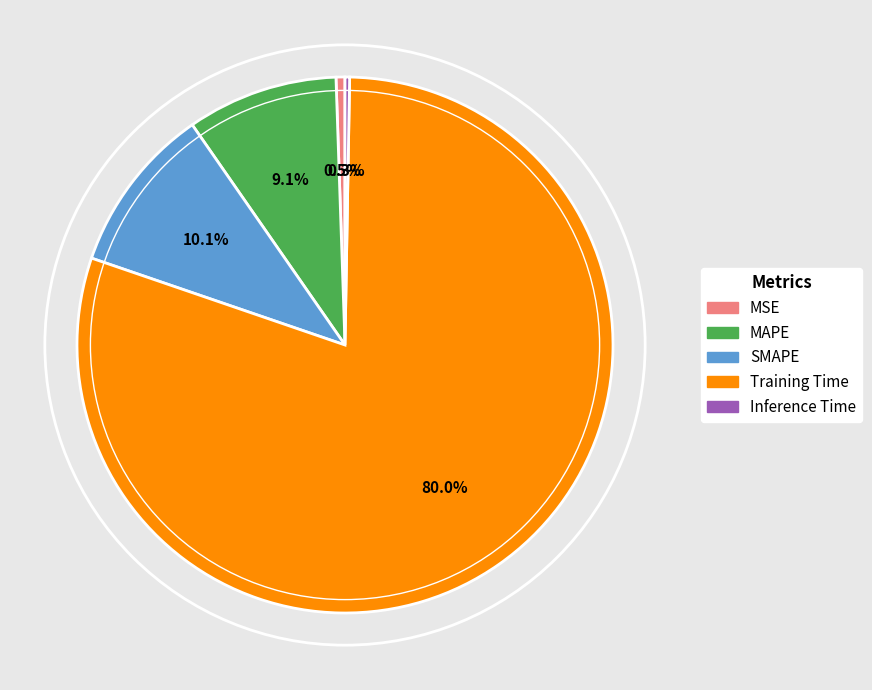

What percentage do MSE and Training Time together represent?

80.5%